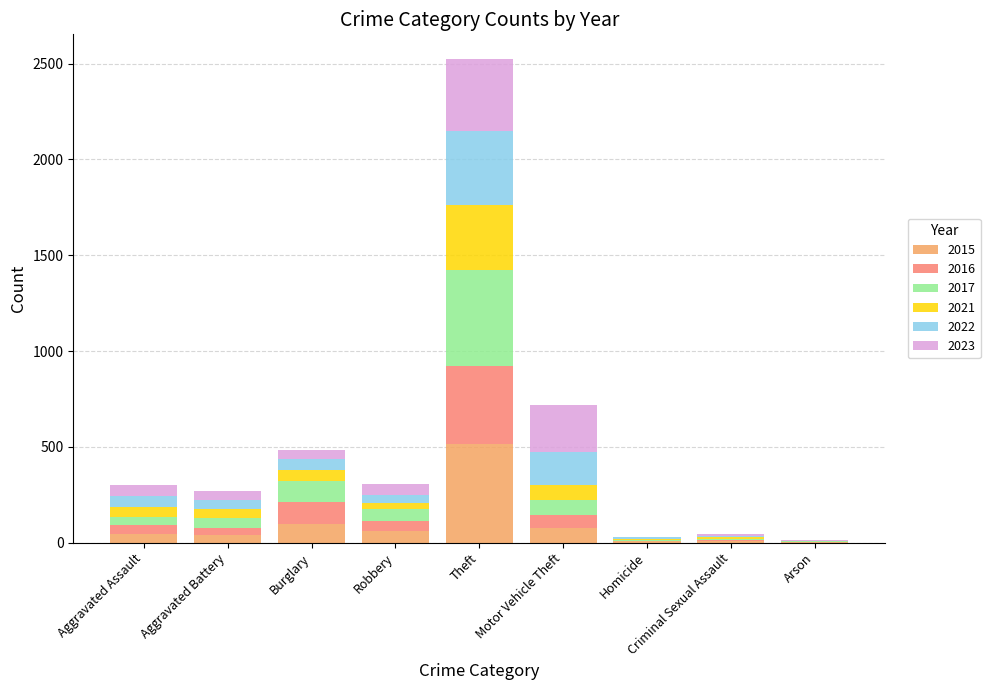

At which category is the sum across all series the highest?

Theft